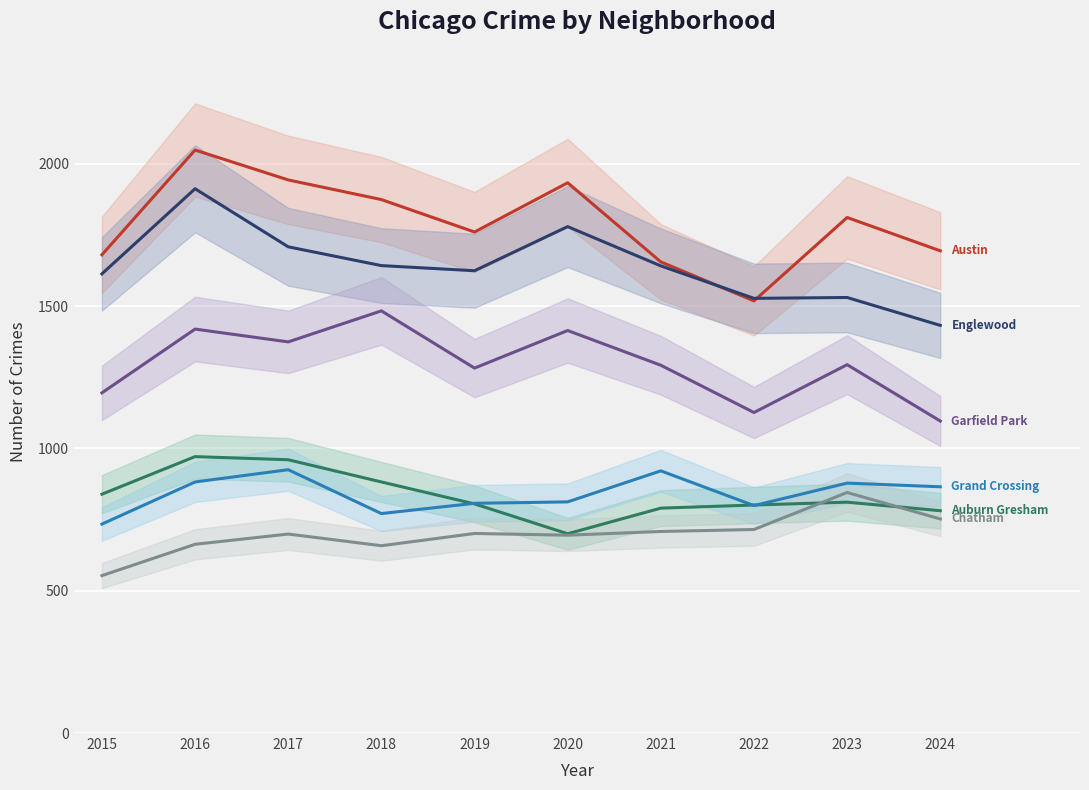

Reading left to right, list all the values displayed in this chart.

Austin: 1680	2048	1943	1874	1760	1933	1655	1518	1811	1694
Englewood: 1613	1912	1708	1642	1624	1779	1641	1527	1530	1432
Garfield Park: 1195	1419	1374	1483	1282	1414	1292	1126	1294	1096
Auburn Gresham: 839	971	960	882	805	700	790	801	811	781
Grand Crossing: 734	882	925	771	807	812	921	799	878	865
Chatham: 553	663	699	658	701	695	708	715	845	752